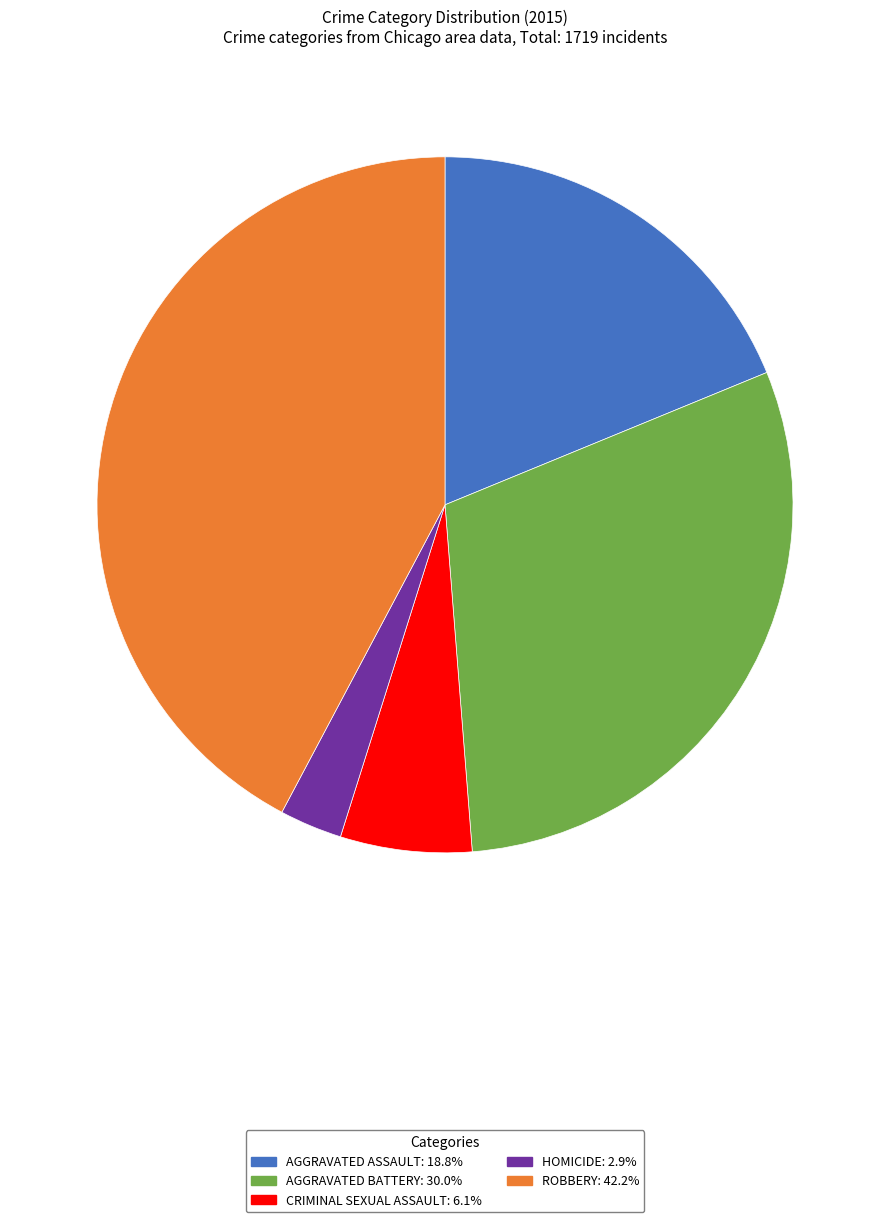

Count the number of slices in the pie.

5